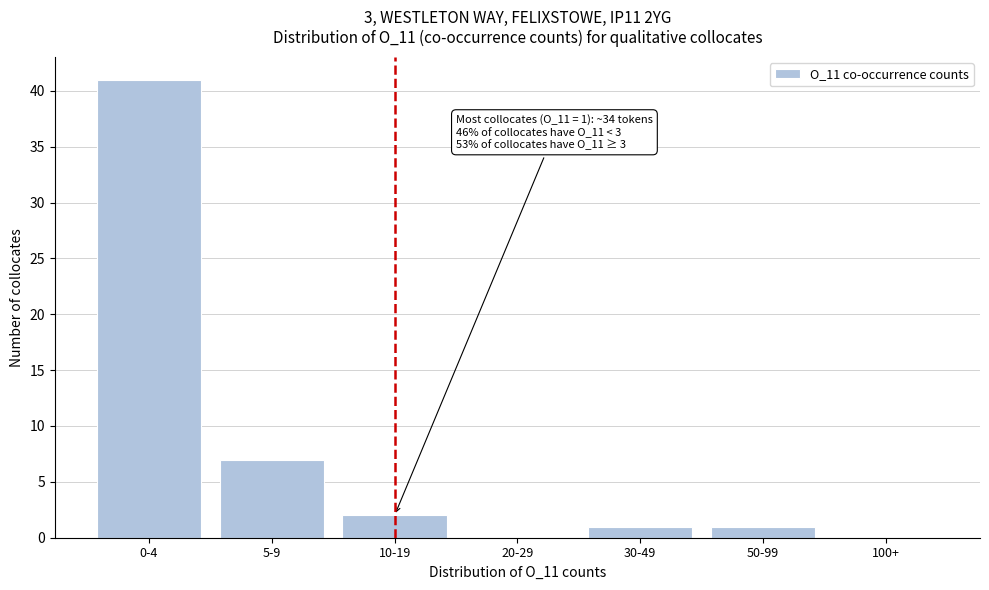

Reading left to right, what are all the values shown in this chart?

0-4=41	5-9=7	10-19=2	20-29=0	30-49=1	50-99=1	100+=0